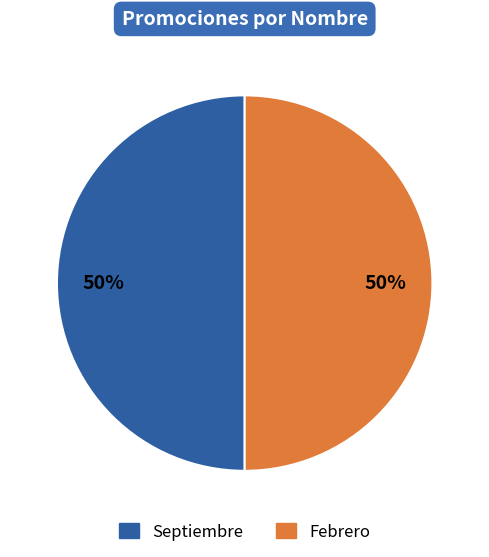

What is the ratio of the value at Septiembre to the value at Febrero?

1.0